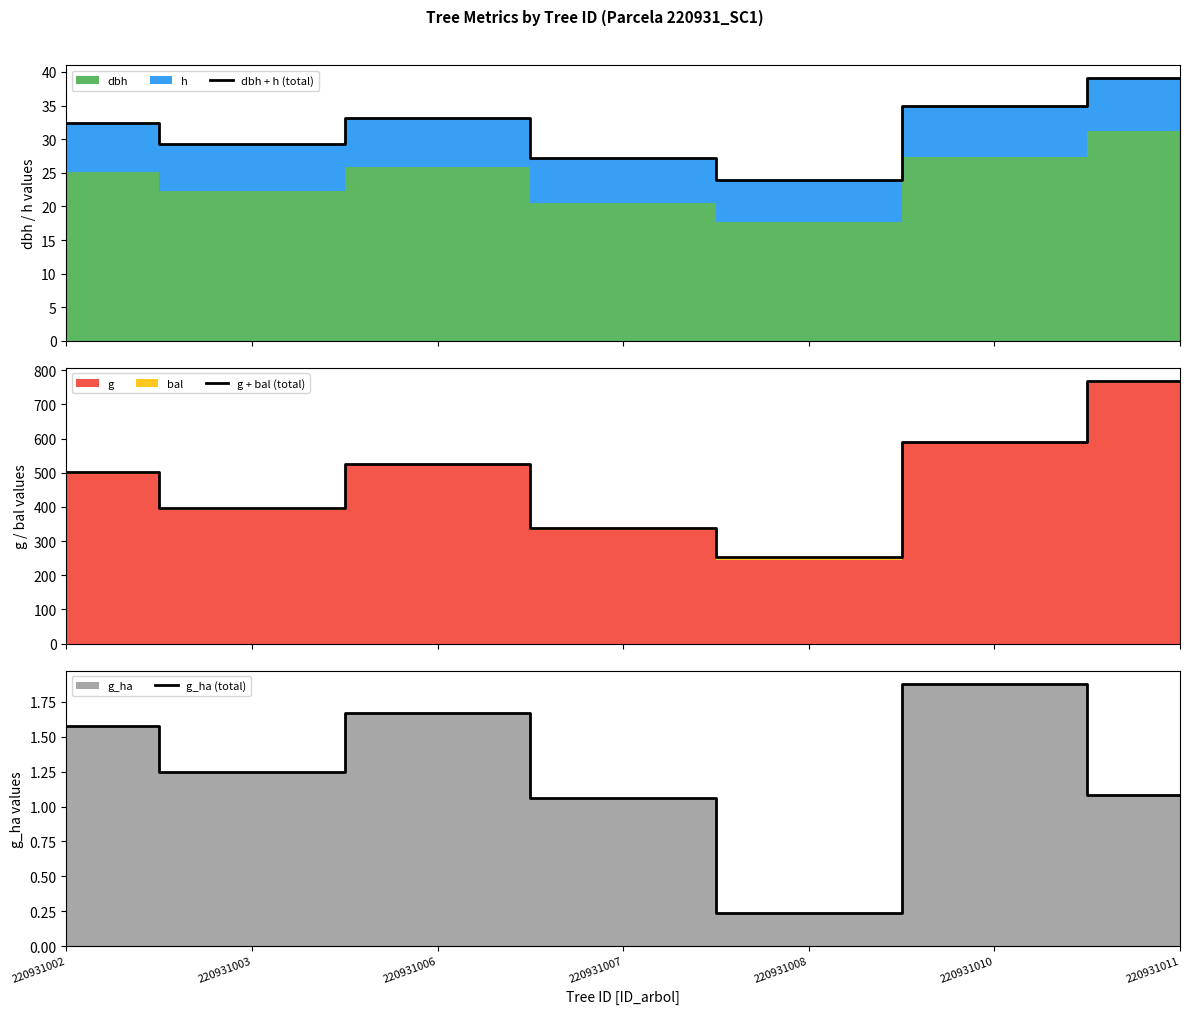

Reading right to left, extract all data points from this chart.

dbh + h (total): 220931011=39.0	220931010=34.9	220931008=24.0	220931007=27.2	220931006=33.2	220931003=29.3	220931002=32.5
g + bal (total): 220931011=768.6	220931010=590.2	220931008=252.5	220931007=339.2	220931006=526.0	220931003=397.3	220931002=501.2
g_ha (total): 220931011=1.1	220931010=1.9	220931008=0.2	220931007=1.1	220931006=1.7	220931003=1.2	220931002=1.6